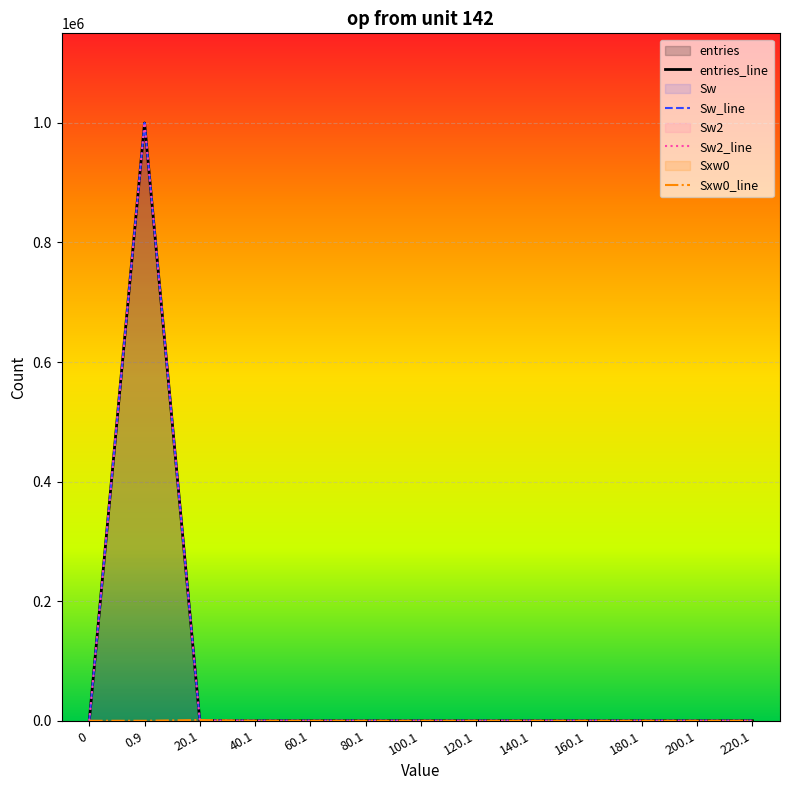

What is the label of the 5th point from the left?

60.1